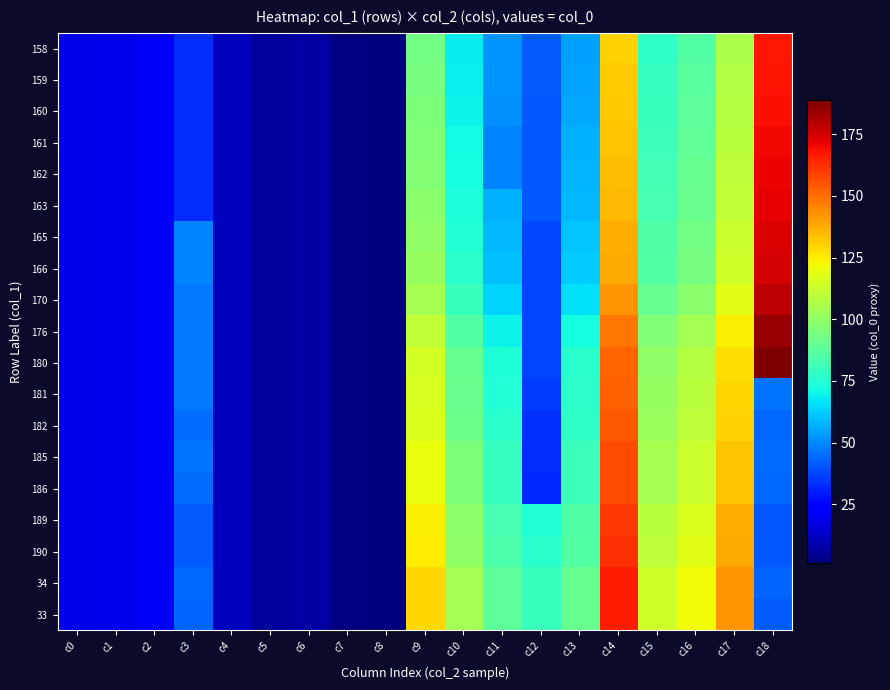

Which label corresponds to the smallest value in the chart?

c8